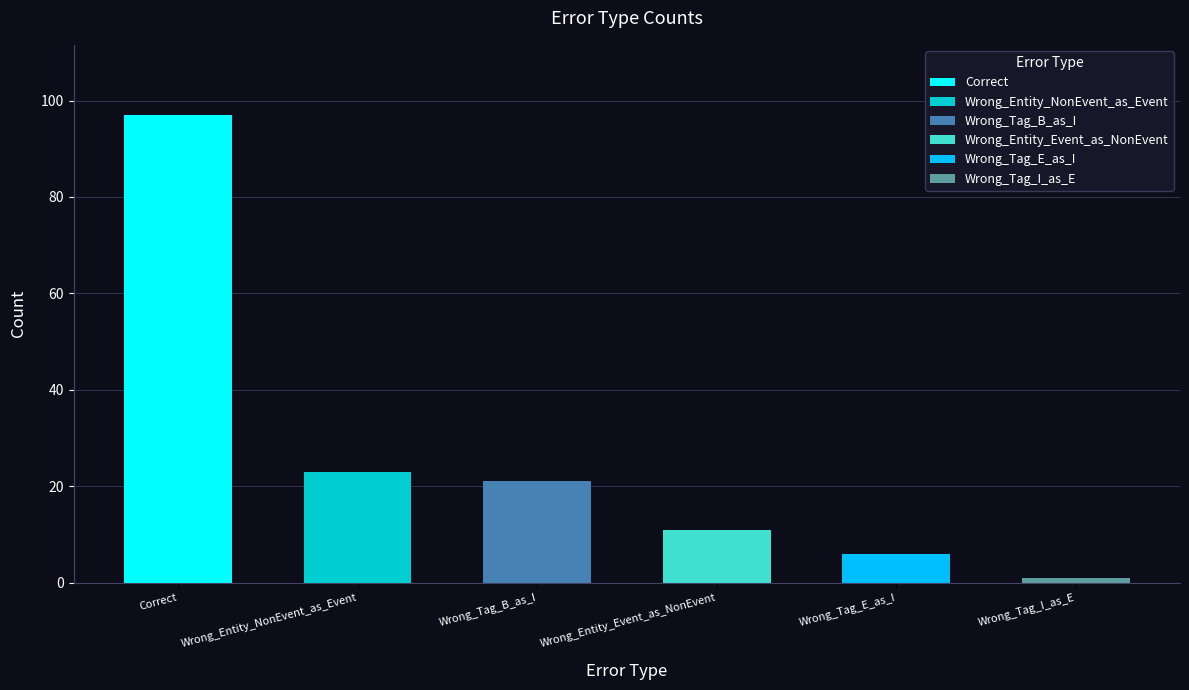

What is the value of the 4th bar from the left?

11